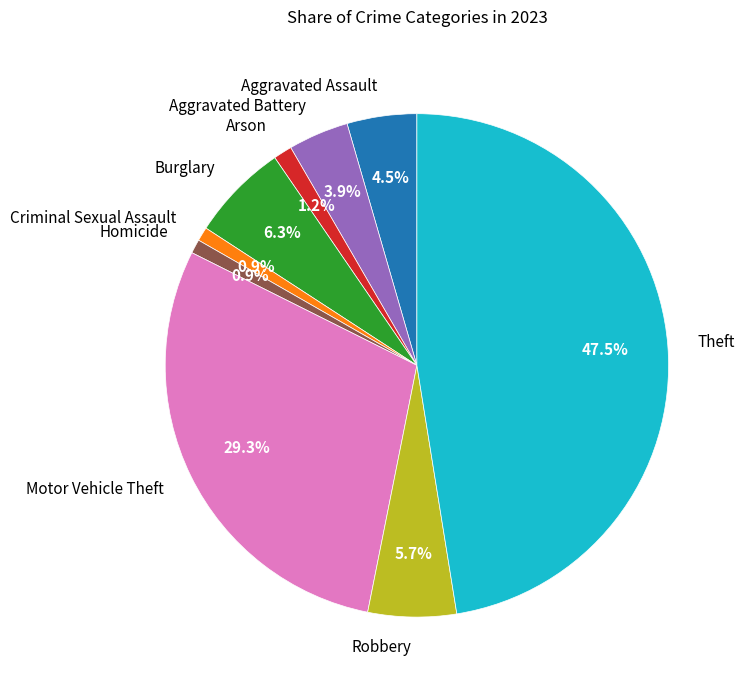

True or false: Motor Vehicle Theft accounts for 29% of the total.

True